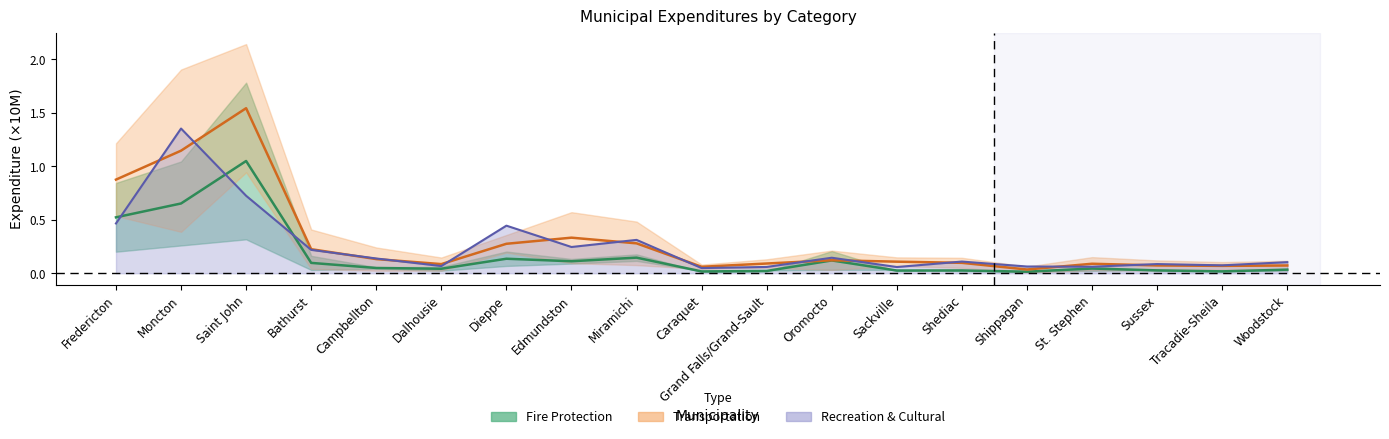

List the labels in order of Transportation value, smallest first.

Shippagan, Caraquet, Tracadie-Sheila, Woodstock, Sussex, Dalhousie, St. Stephen, Grand Falls/Grand-Sault, Shediac, Sackville, Oromocto, Campbellton, Bathurst, Dieppe, Miramichi, Edmundston, Fredericton, Moncton, Saint John